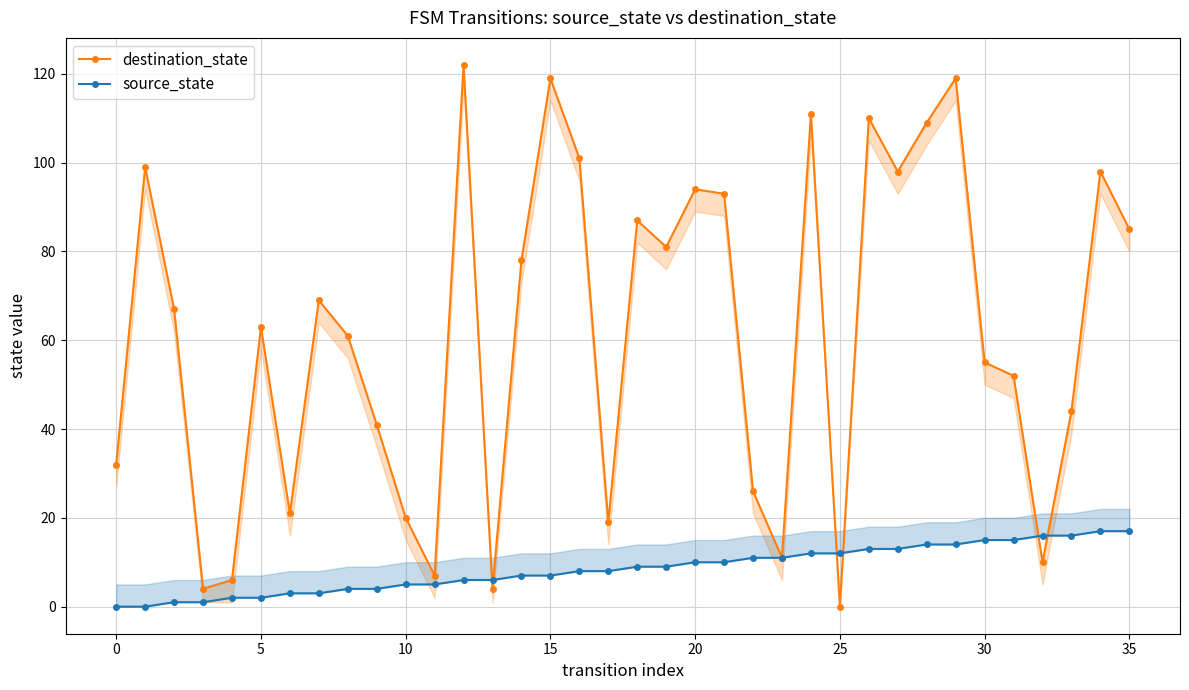

How many lines are shown in the chart?

2